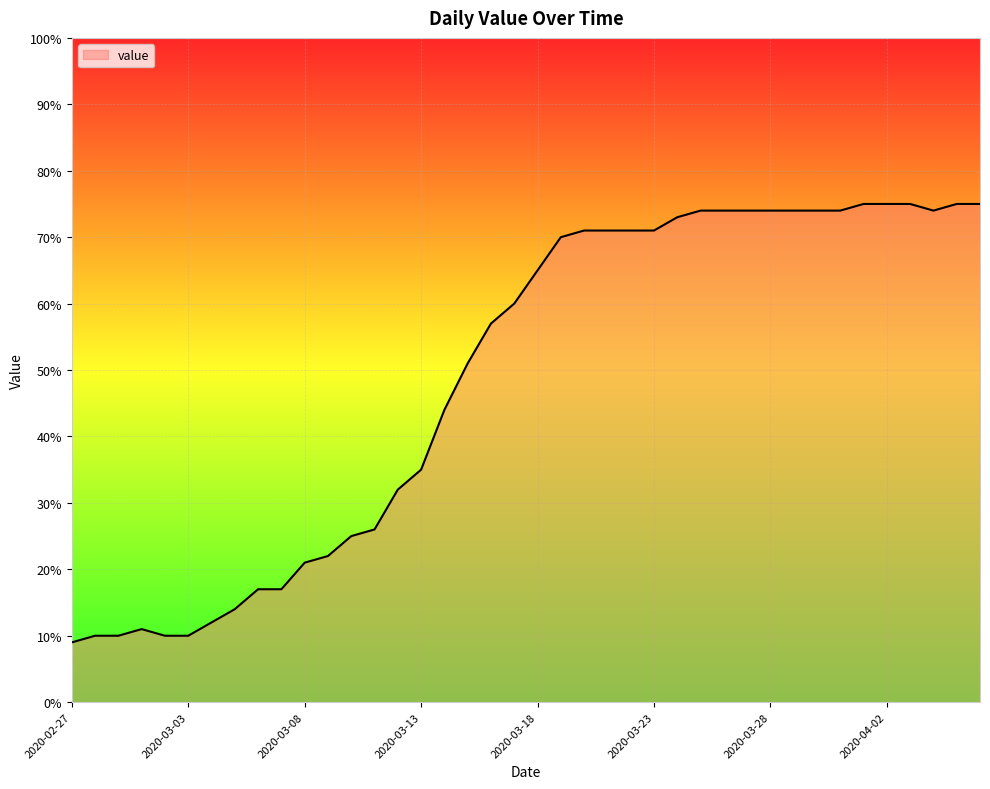

What is the difference between the maximum and minimum values?

66